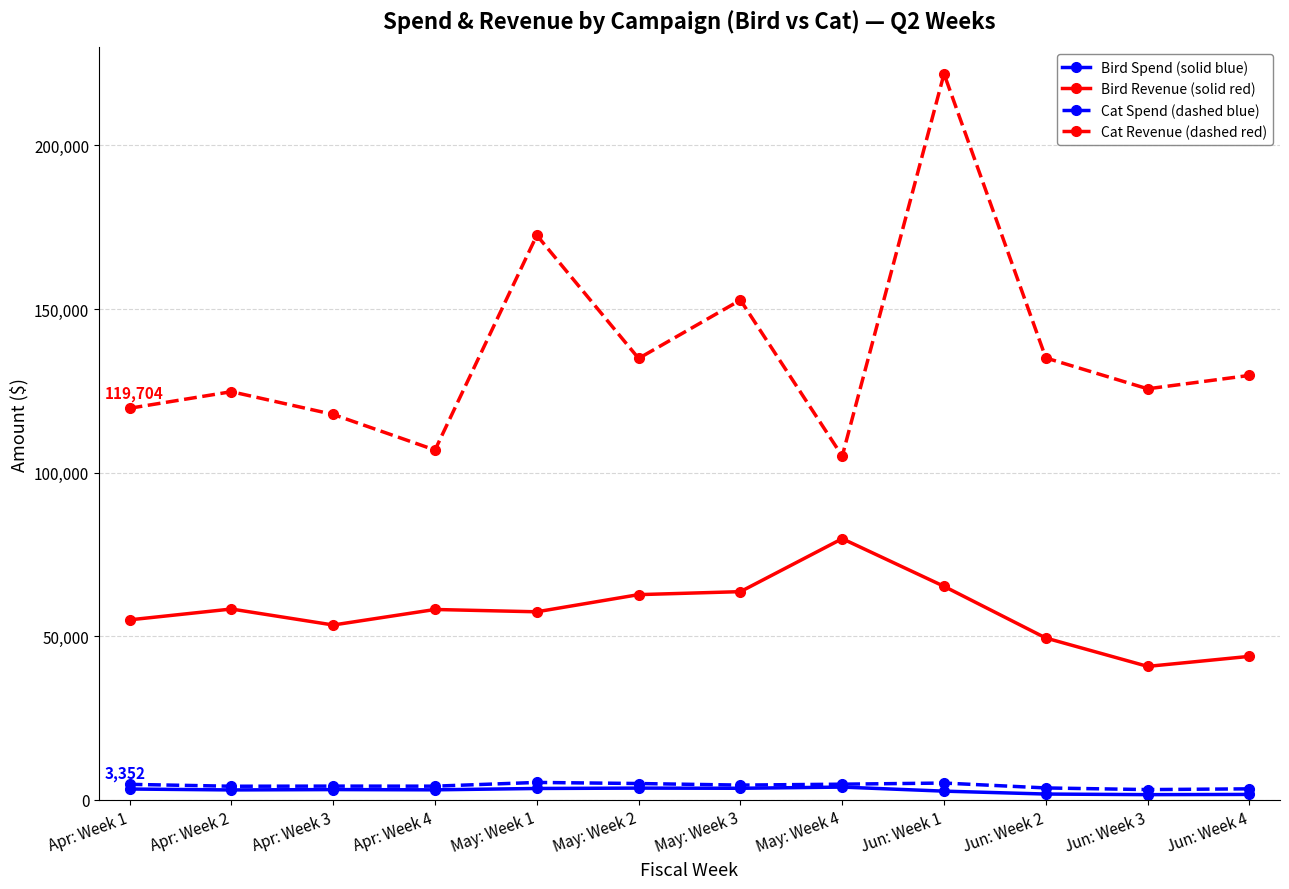

Which label corresponds to the largest value in the chart?

Jun: Week 1